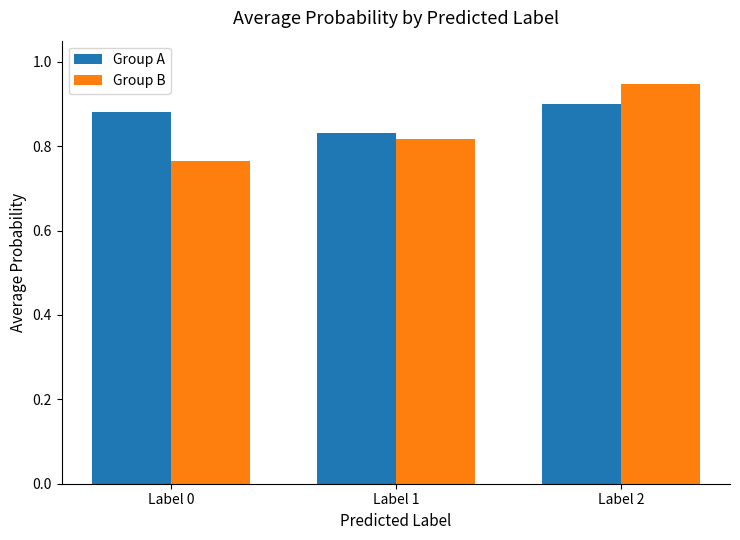

What is the sum of all Group A values?

2.6